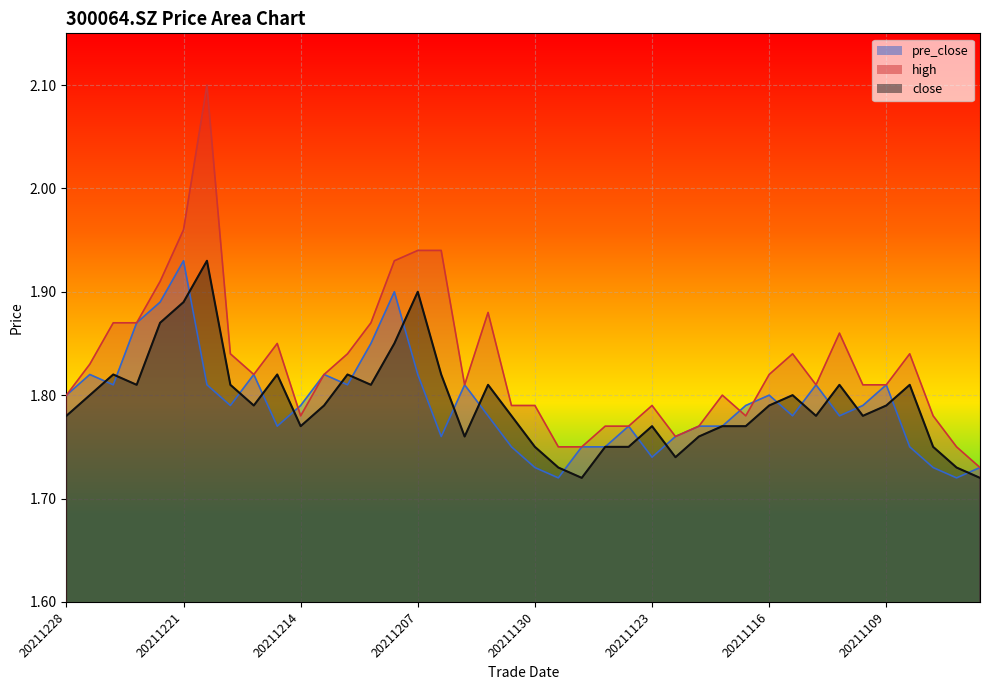

What is the maximum value for high?

2.1